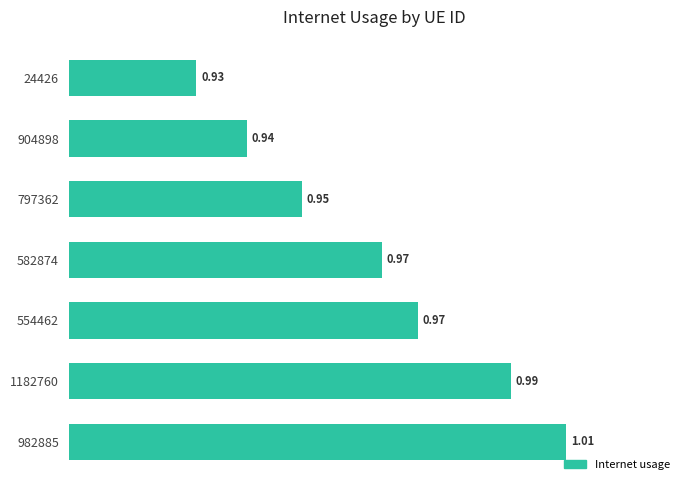

Between 1182760 and 582874, which is larger?

1182760